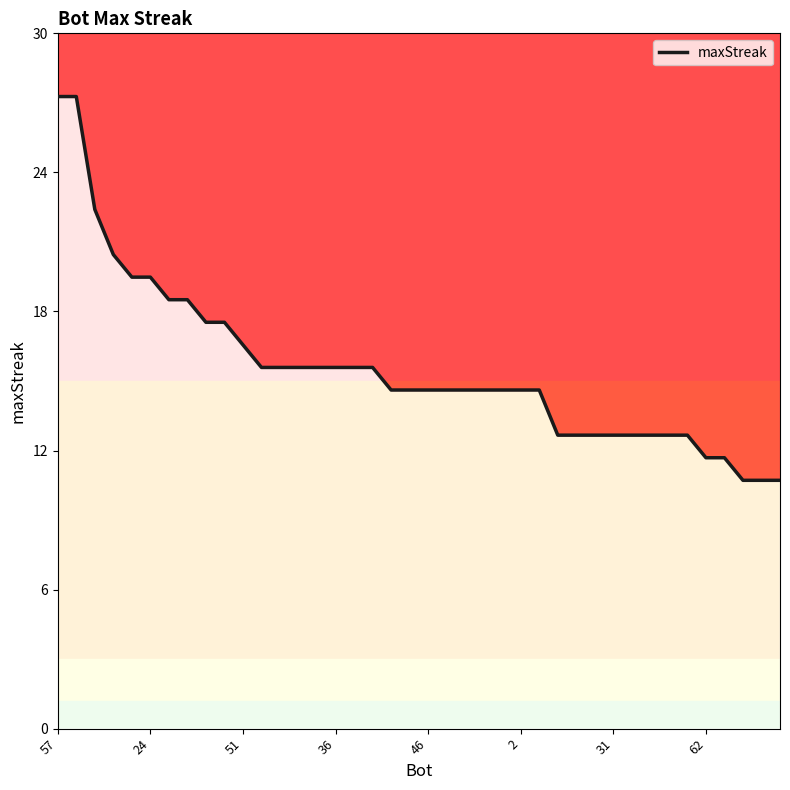

Reading left to right, what are all the values shown in this chart?

28	28	23	21	20	20	19	19	18	18	17	16	16	16	16	16	16	16	15	15	15	15	15	15	15	15	15	13	13	13	13	13	13	13	13	12	12	11	11	11